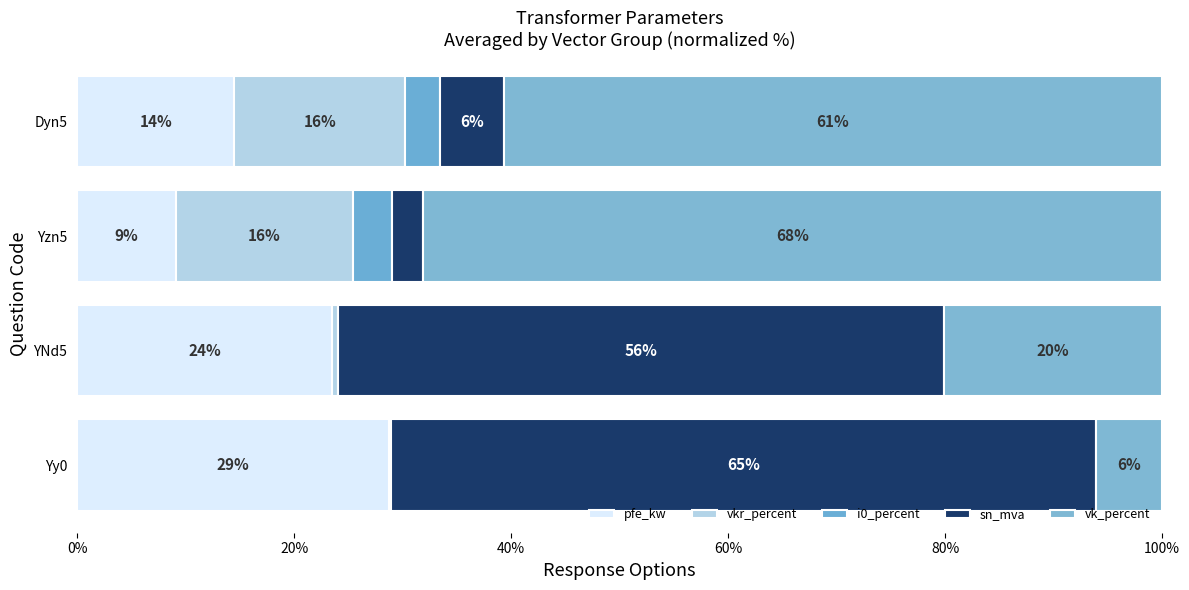

Reading left to right, extract all data points from this chart.

pfe_kw: 28.8	23.5	9.1	14.5
vkr_percent: 0.1	0.5	16.3	15.8
i0_percent: 0.0	0.1	3.6	3.2
sn_mva: 65.0	55.8	2.8	5.8
vk_percent: 6.1	20.1	68.1	60.7